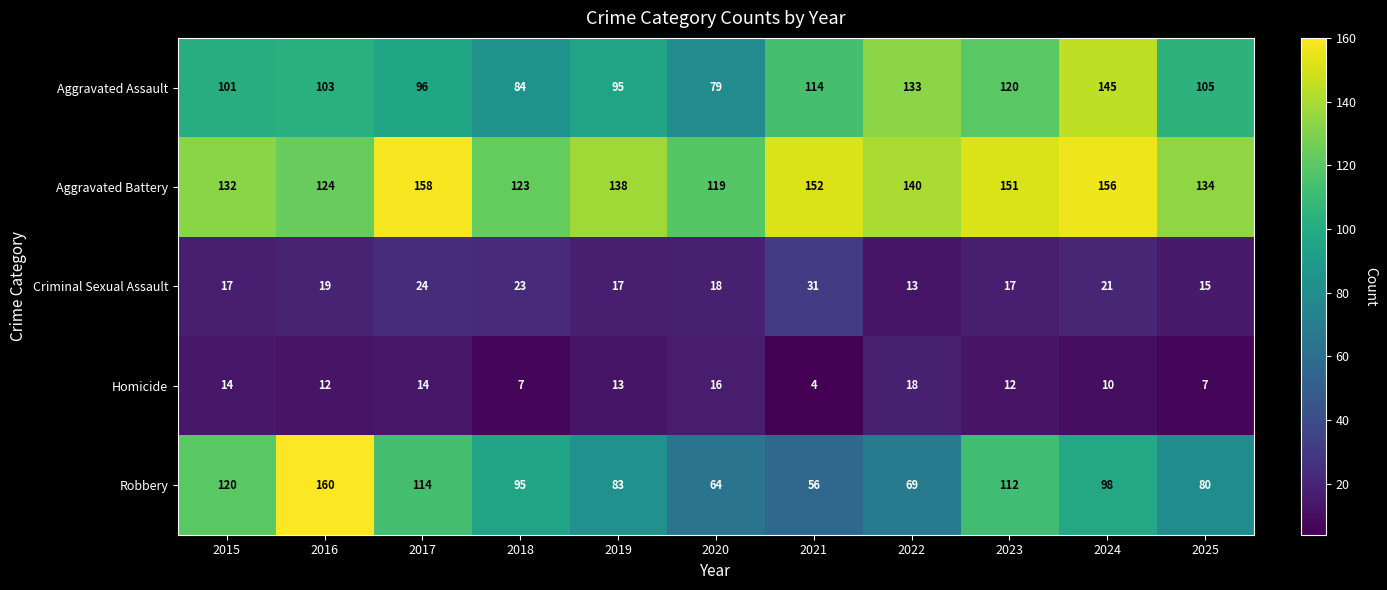

Read the Aggravated Battery value at 2024, to the nearest 5.

155